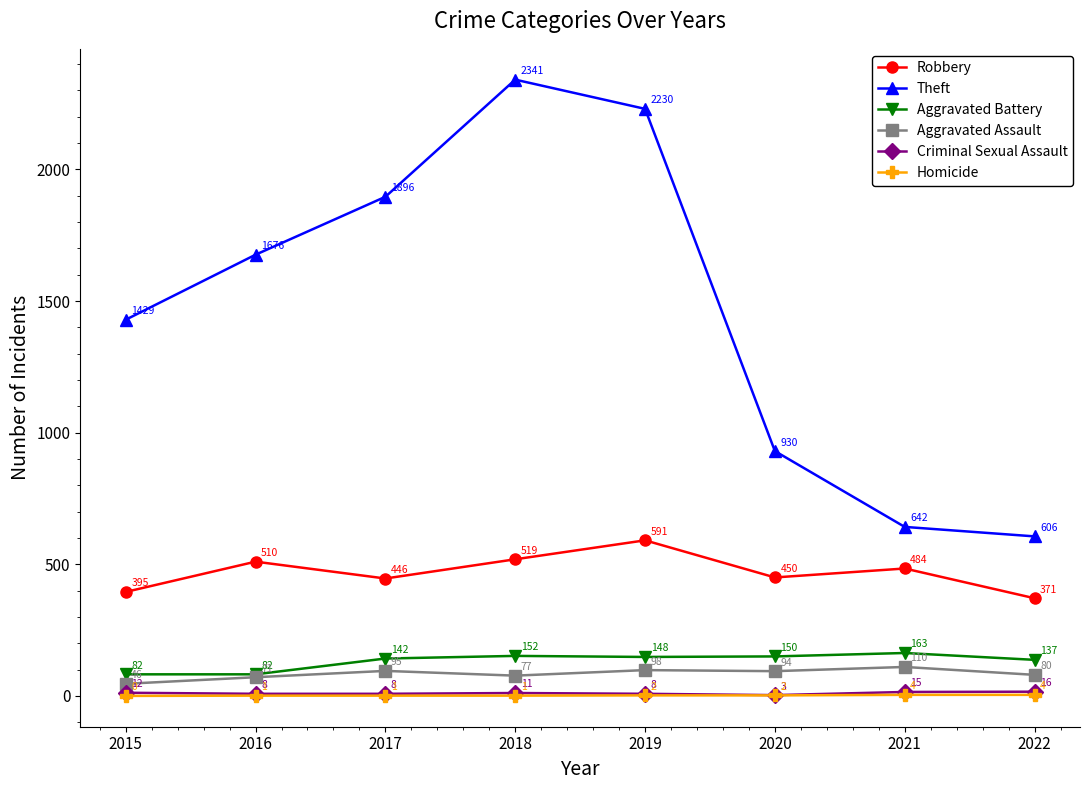

Which series has the widest spread of values?

Theft